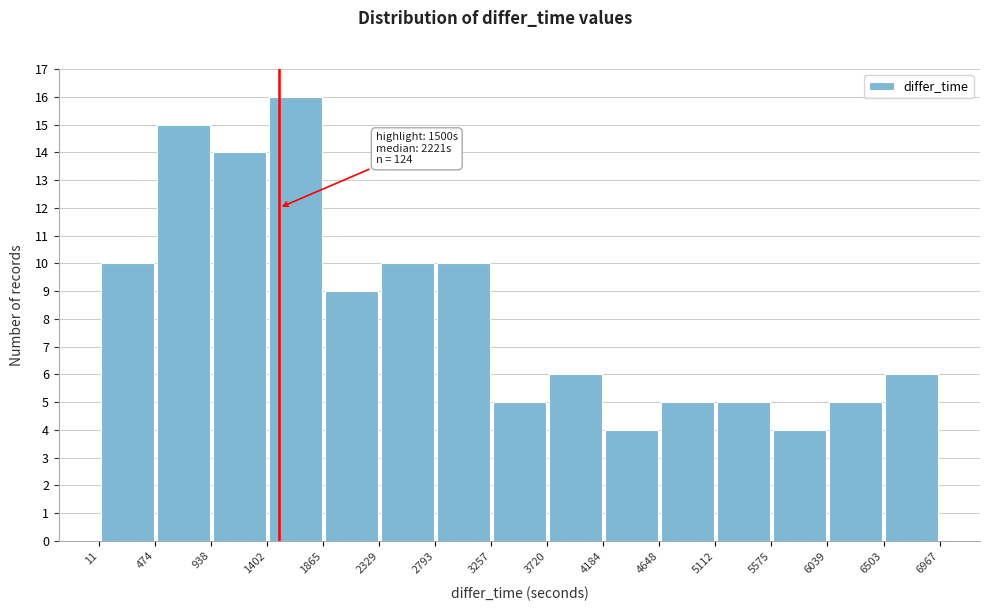

Which range on the x-axis has the tallest bar?

1402 to 1865